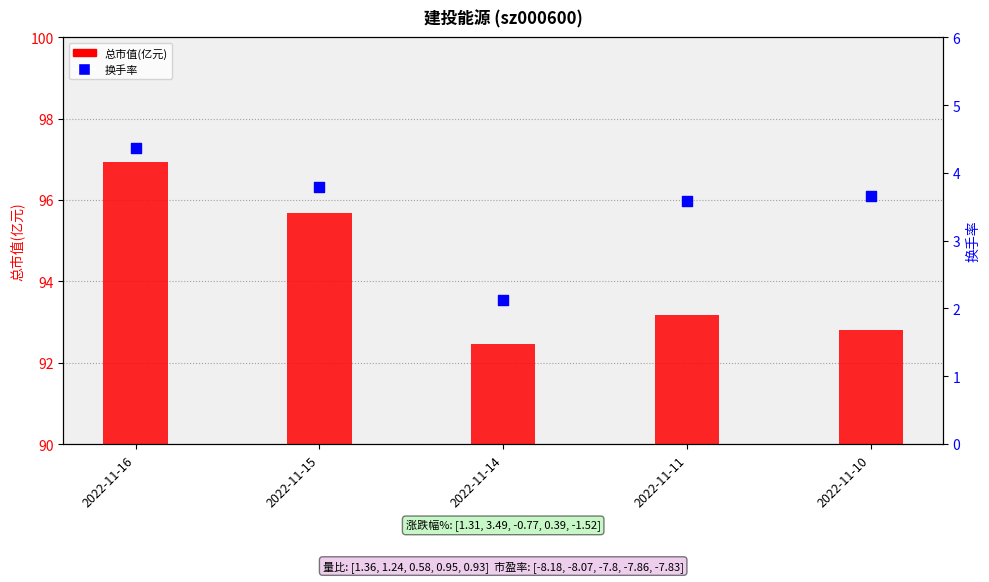

Which series has the largest total across all categories?

总市值(亿元)